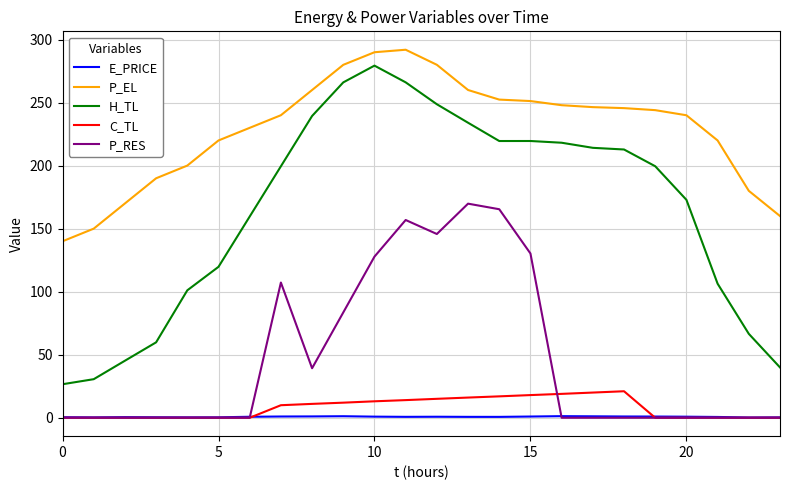

Which series has the largest range (max minus min)?

H_TL